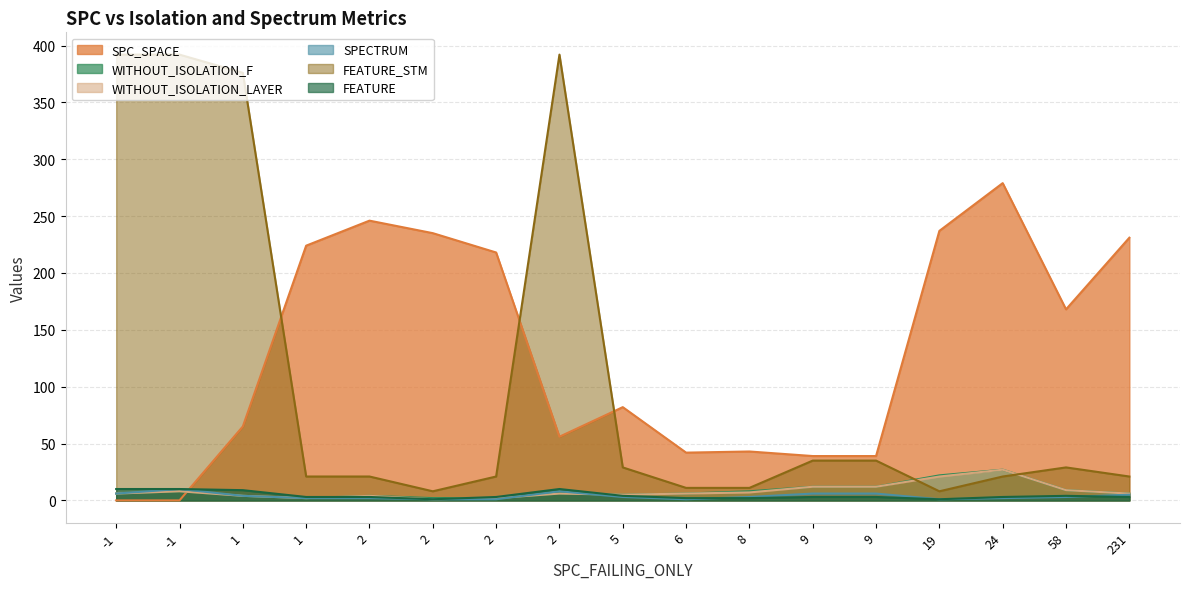

What is the difference between the SPC_SPACE values at 1 and 1?

159